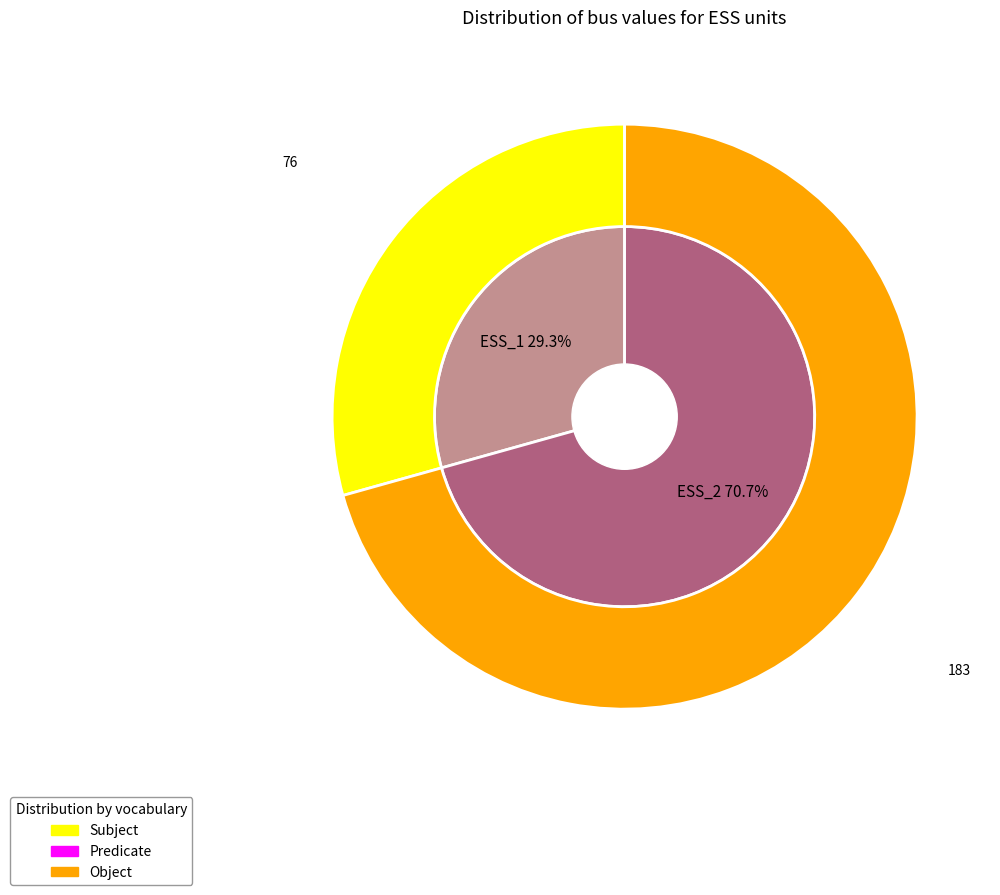

Is there a majority slice in this chart?

Yes